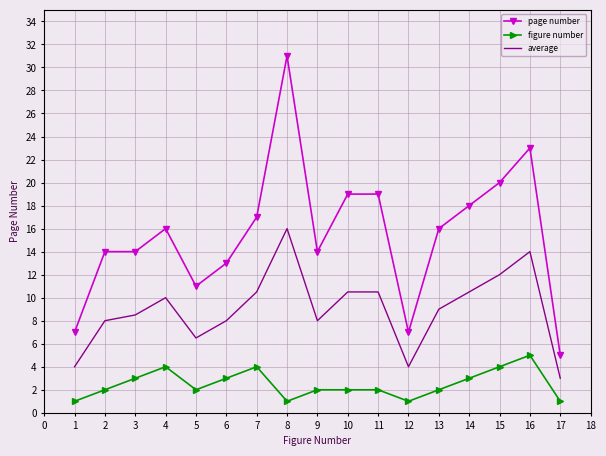

What is the maximum value shown in the chart?

31.0